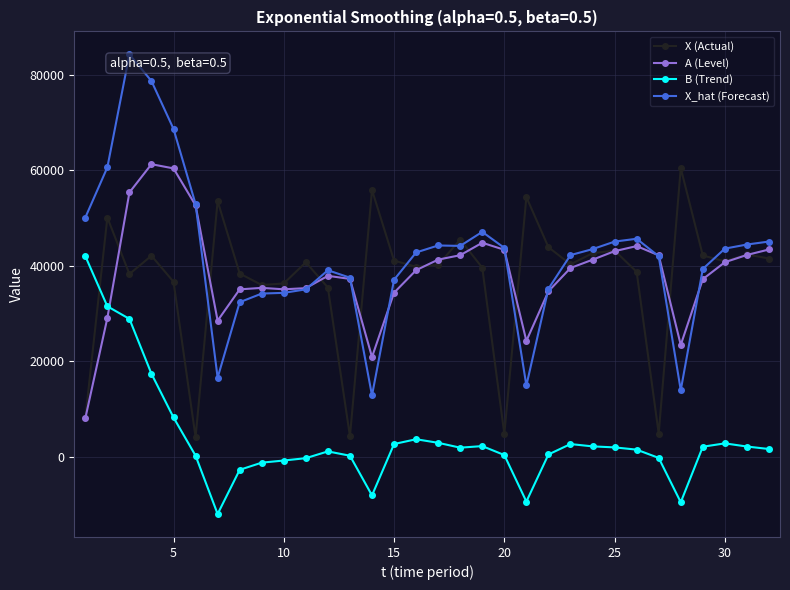

What is the maximum value shown in the chart?

84307.8